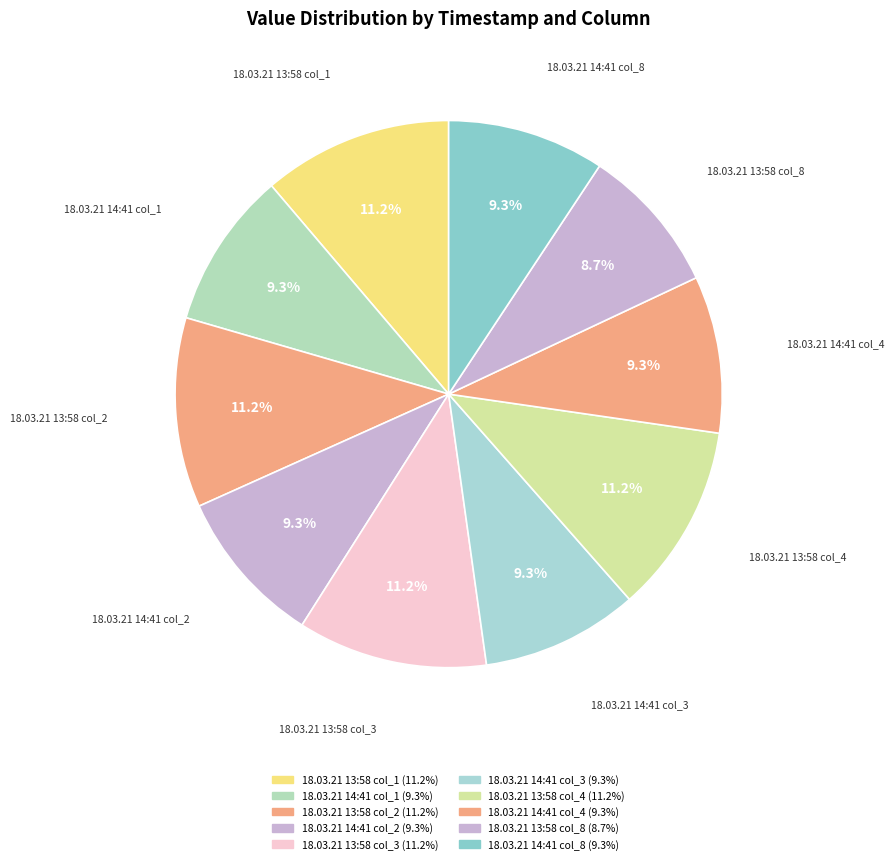

What is the largest slice in the pie chart?

18.03.21 13:58 col_1